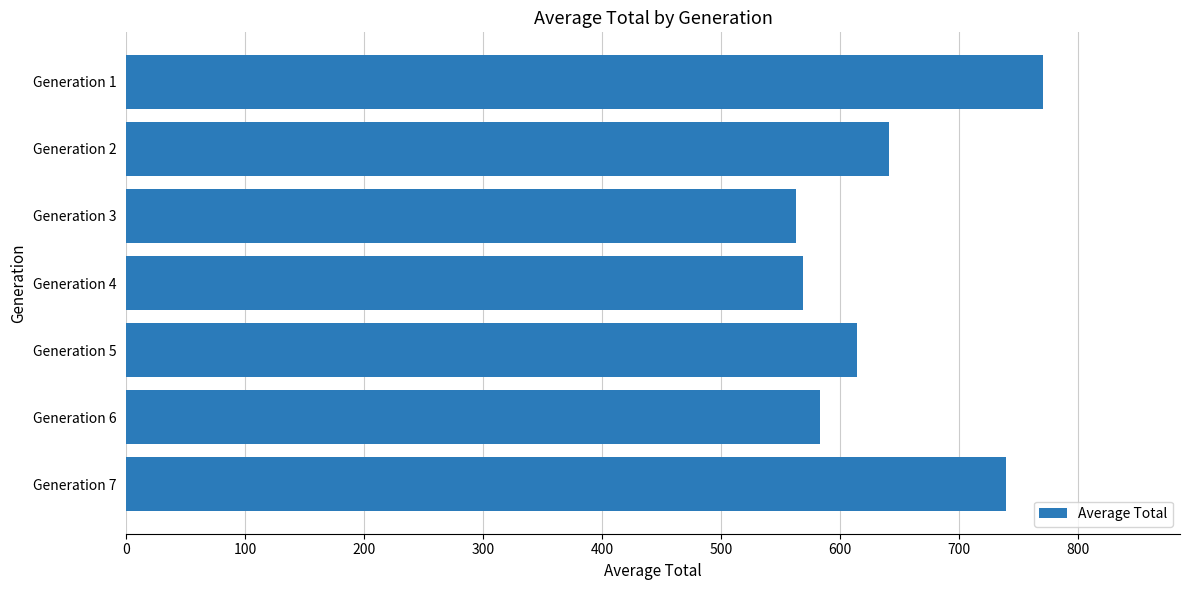

Is it true that the value at Generation 6 is 125.8?

False